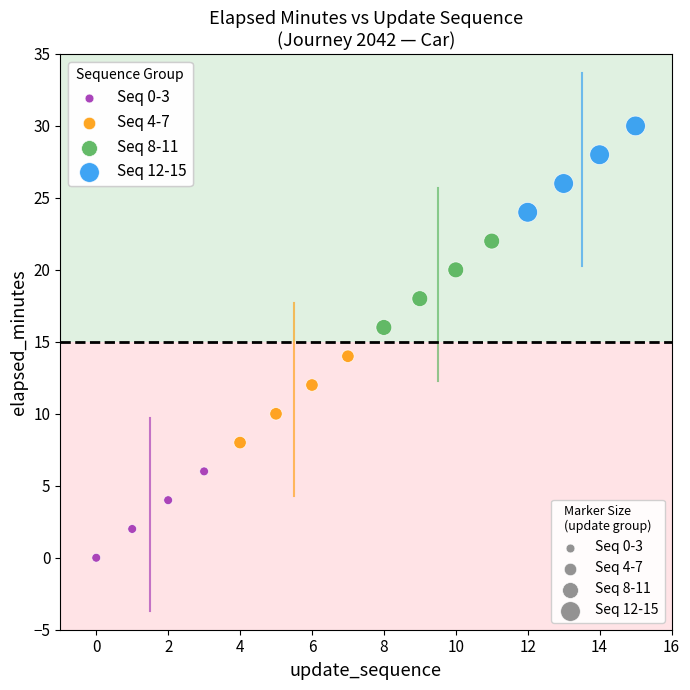

What are all the series names shown in the legend?

Seq 0-3, Seq 4-7, Seq 8-11, Seq 12-15